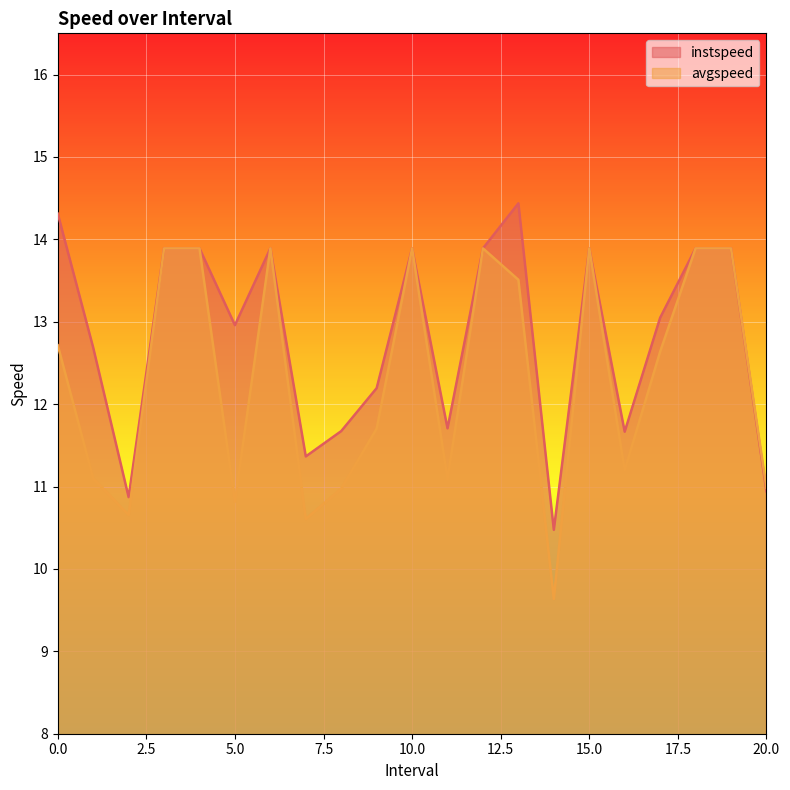

True or false: avgspeed and instspeed intersect in this chart.

False